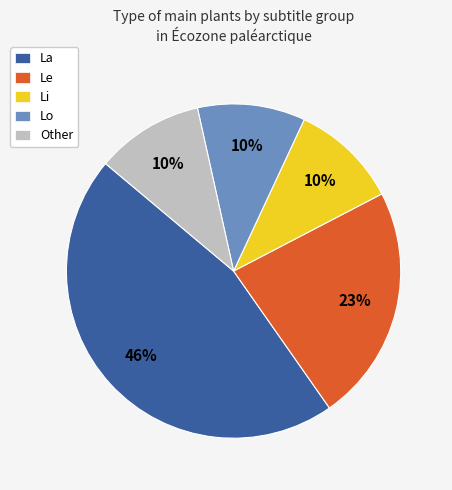

How many slices are in this pie chart?

5